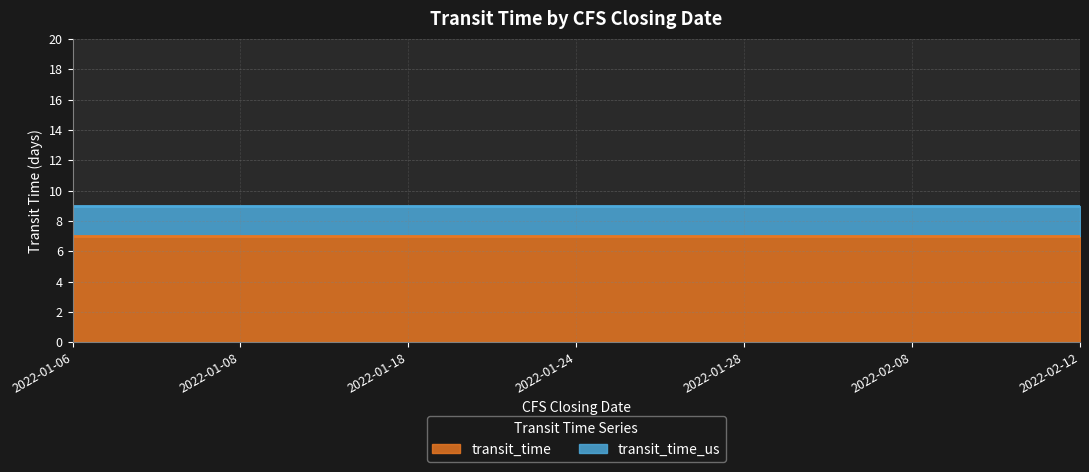

At how many categories does at least one series exceed 7?

7